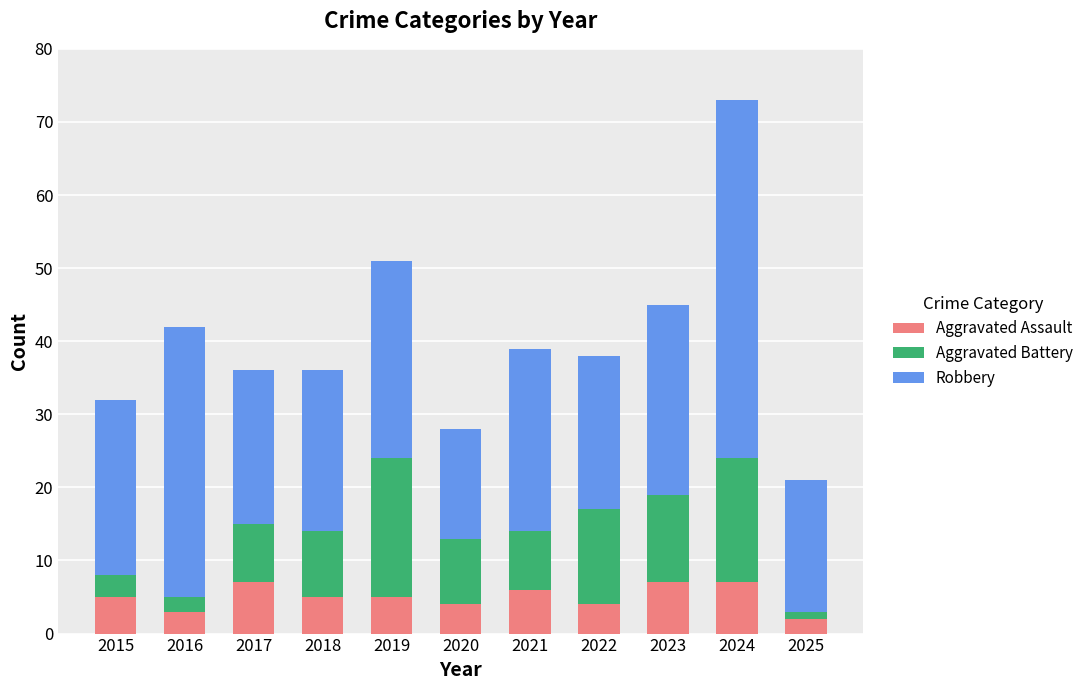

What is the sum of the Aggravated Assault values at 2021 and 2017?

13